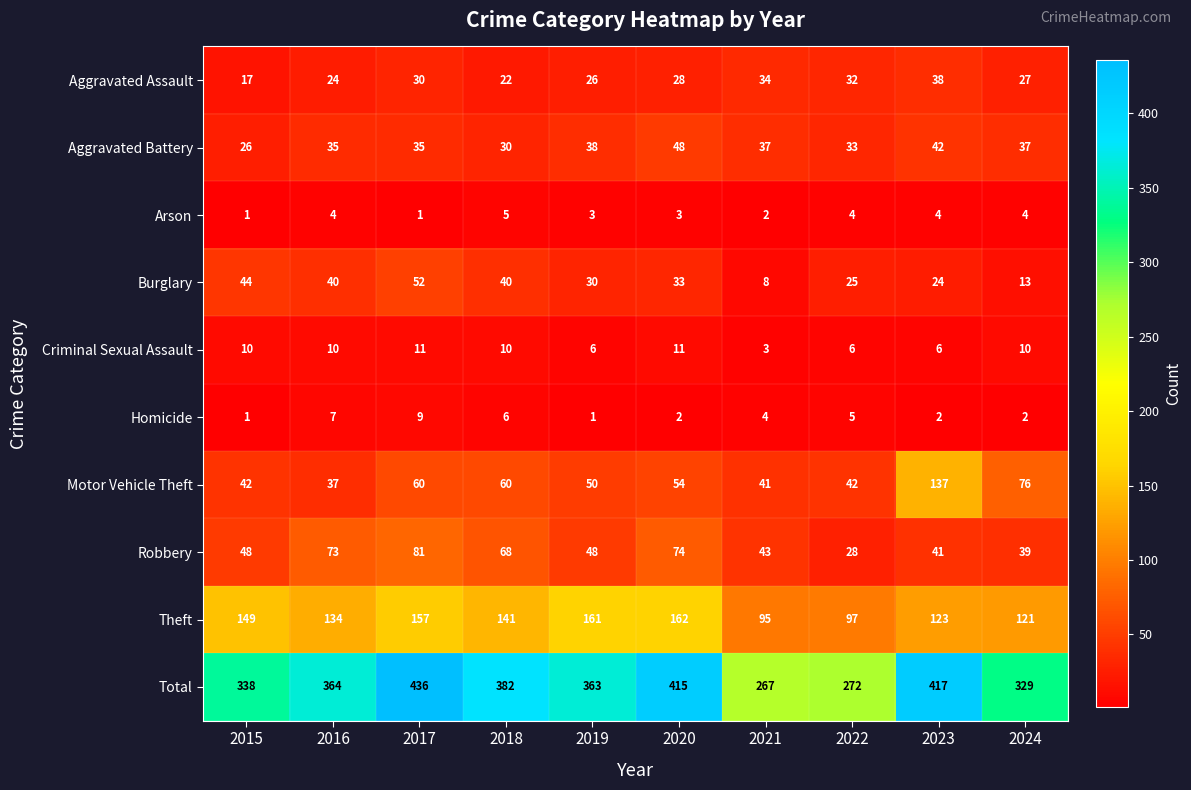

Count the number of categories in the chart.

10